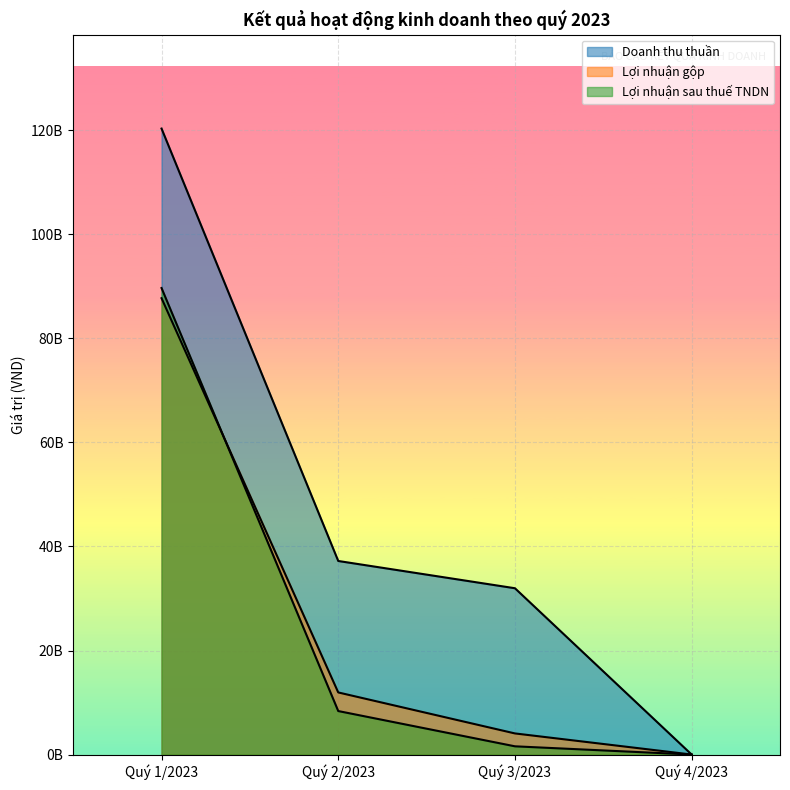

Reading left to right, extract all data points from this chart.

Doanh thu thuần: Quý 1/2023=120351811318	Quý 2/2023=37215113723	Quý 3/2023=31973315678	Quý 4/2023=0
Lợi nhuận gộp: Quý 1/2023=87737720120	Quý 2/2023=11939681644	Quý 3/2023=4058855431	Quý 4/2023=0
Lợi nhuận sau thuế TNDN: Quý 1/2023=89695171018	Quý 2/2023=8363073637	Quý 3/2023=1582899241	Quý 4/2023=0